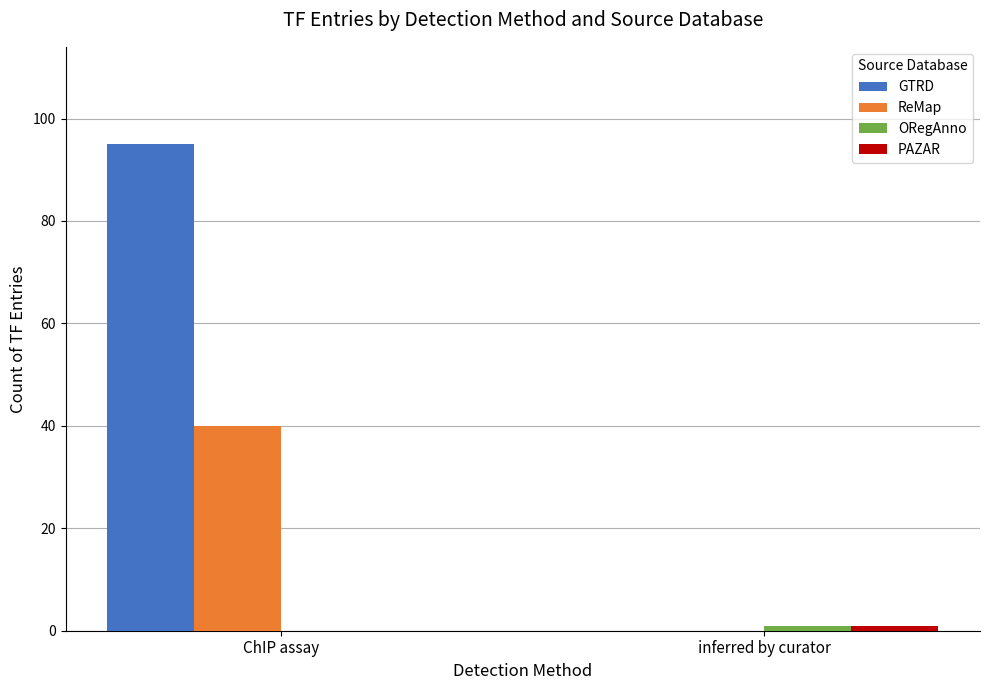

Between ChIP assay and inferred by curator, which series saw the biggest shift?

GTRD